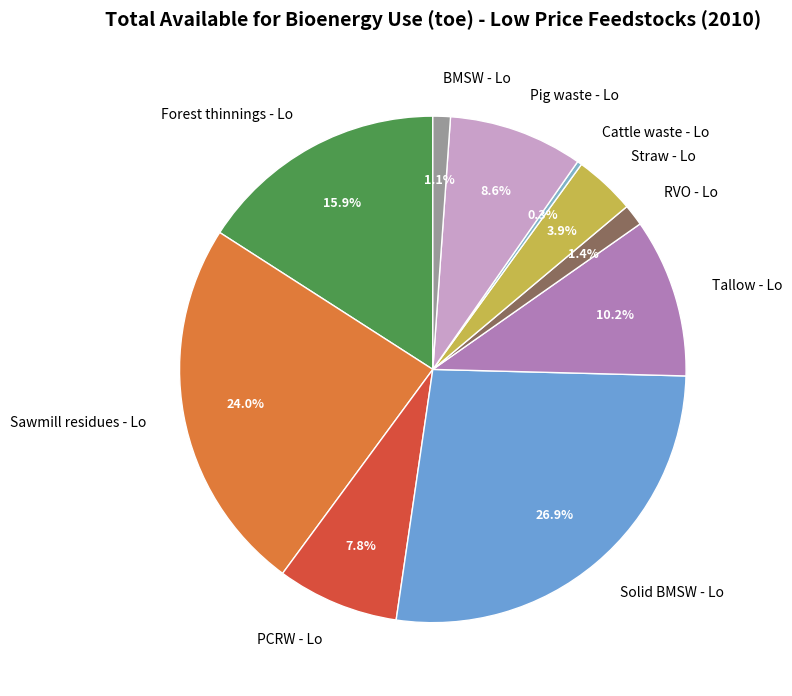

Does PCRW - Lo account for over 50% of the chart?

No